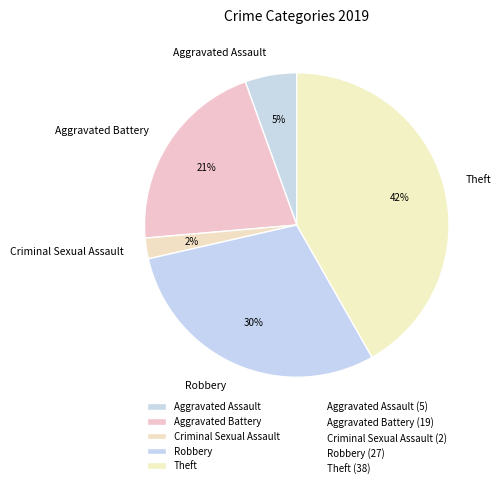

Between Criminal Sexual Assault and Aggravated Battery, which is larger?

Aggravated Battery